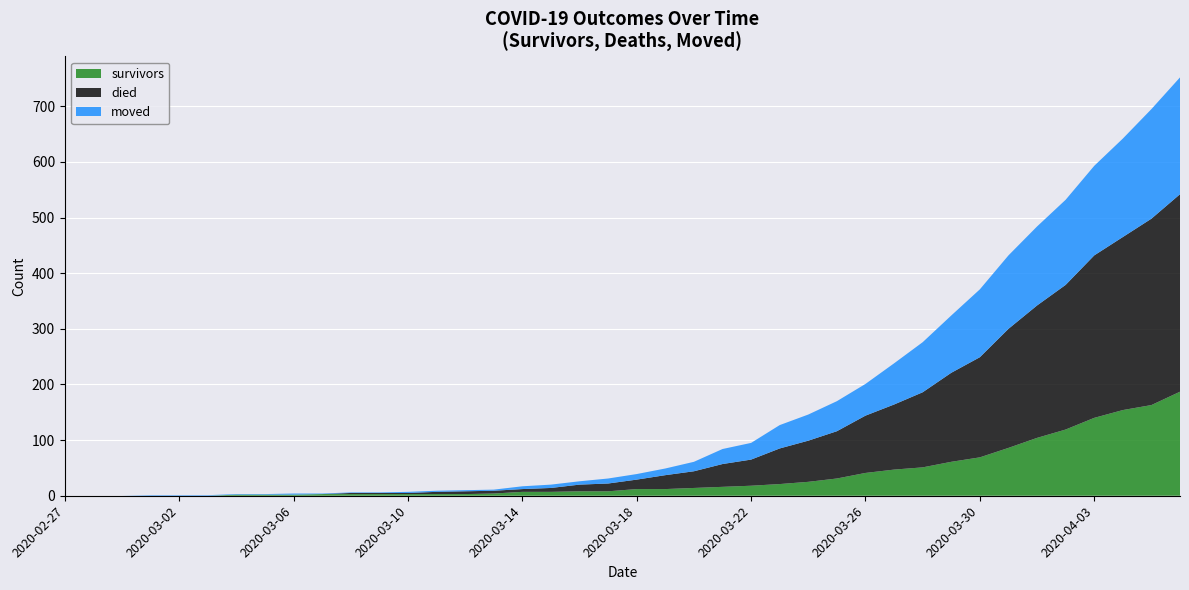

What are all the series names shown in the legend?

survivors, died, moved